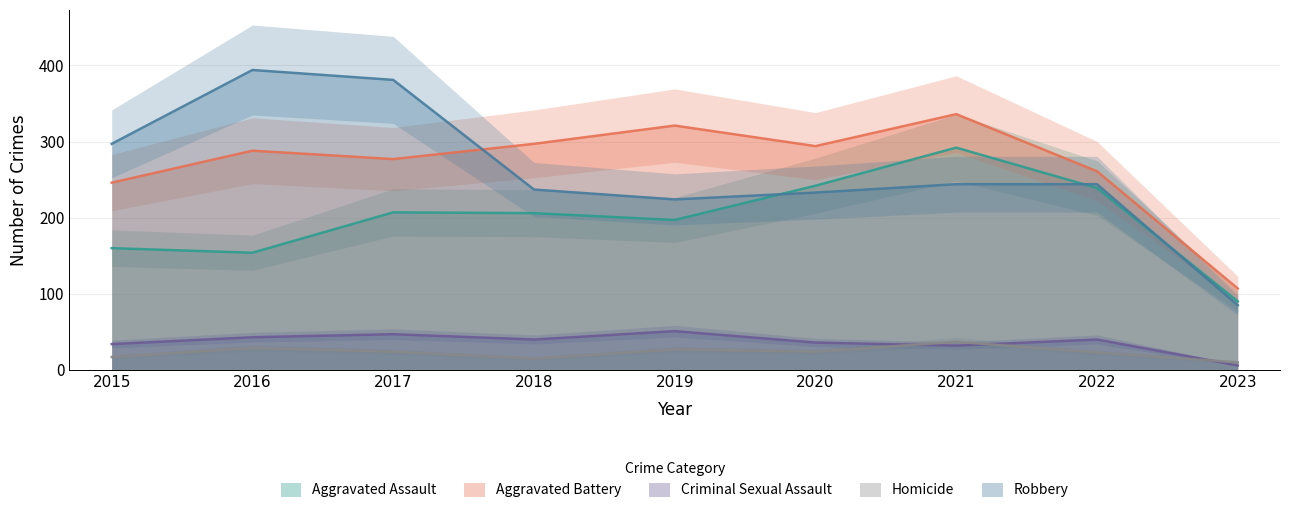

How many values in the Aggravated Battery series are below 288?

4